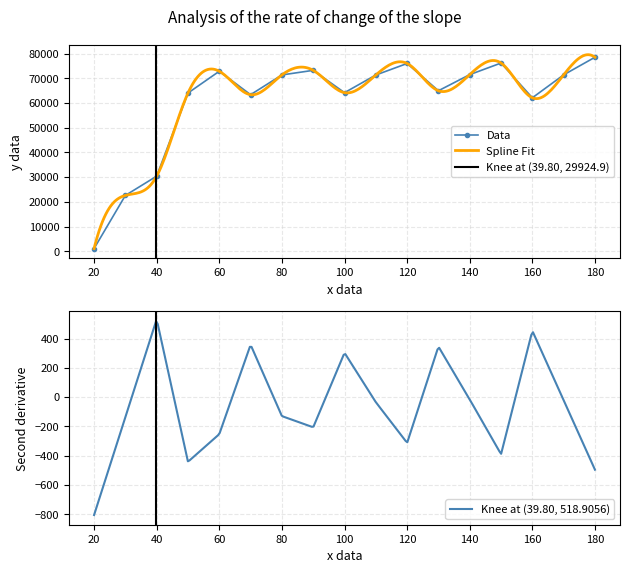

How many interior local peaks does the Data series have?

4